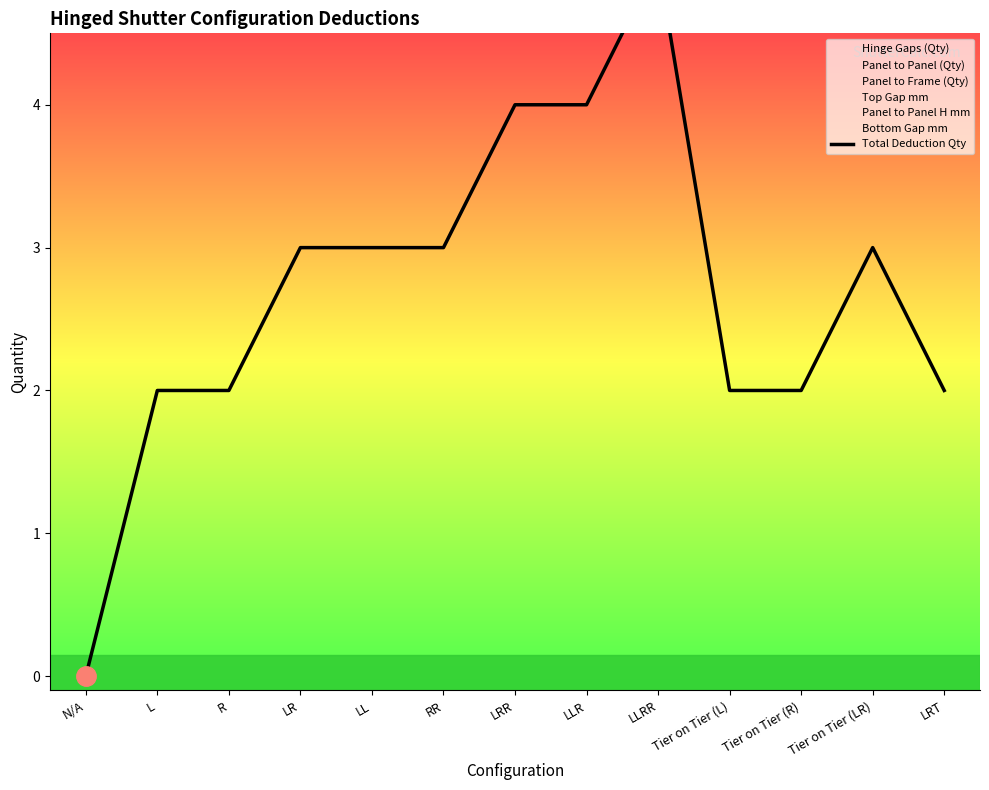

Reading right to left, extract all data points from this chart.

2	3	2	2	5	4	4	3	3	3	2	2	0